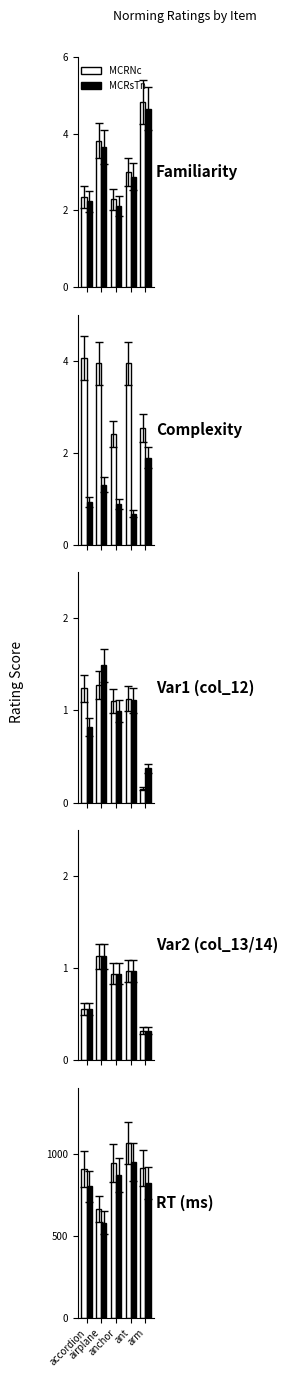

Is it true that MCRsTn equals 950 at ant?

True